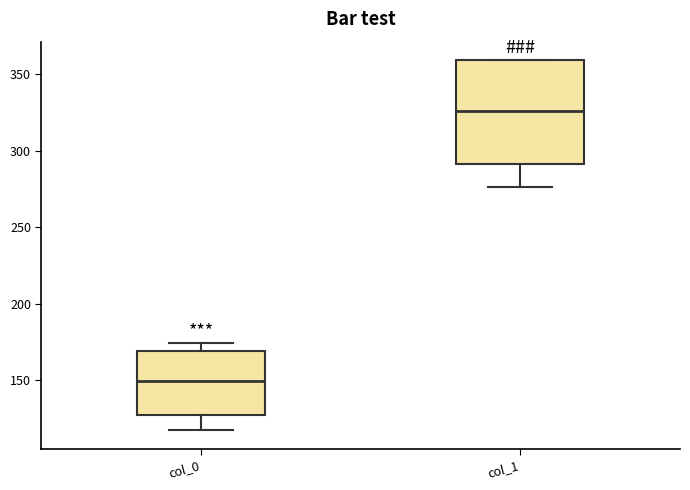

Reading left to right, transcribe this box plot: for each box, give where its median line is, the range the box spans, and where its two whiskers end, as read against the y-axis. The values are not printed on the chart, so give them approximately, as read against the axis.

col_0: median 150, box 130 to 170, whiskers 115 to 175
col_1: median 325, box 290 to 360, whiskers 275 to 360